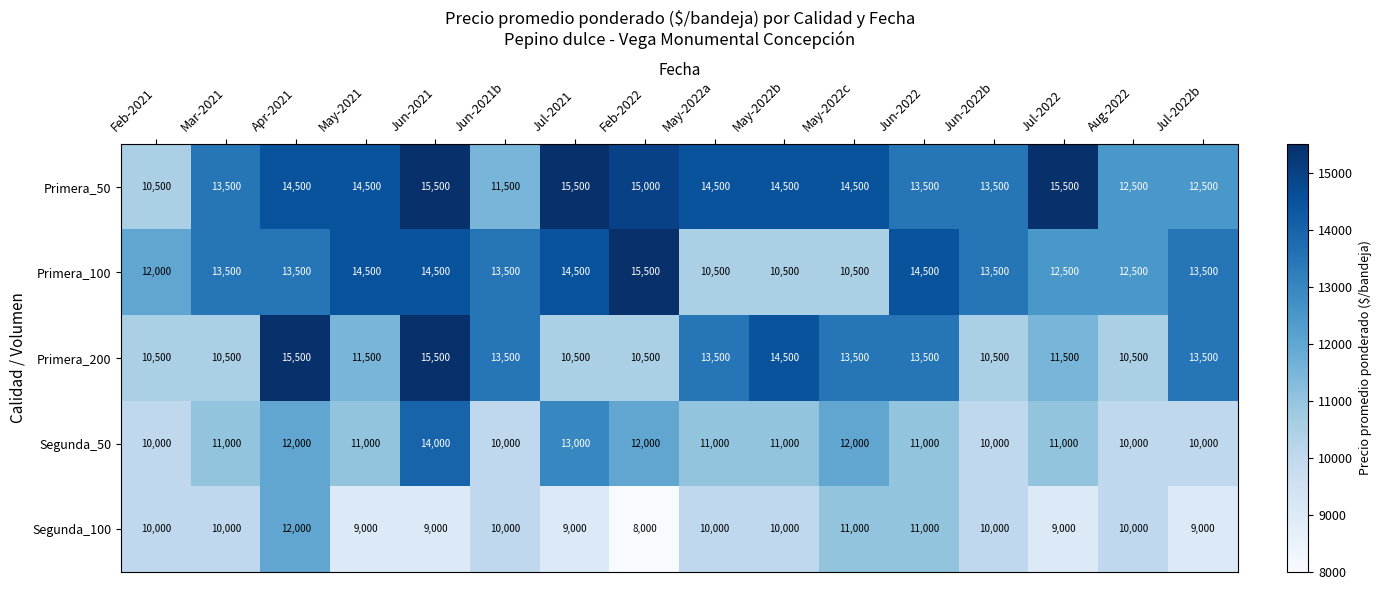

What is the maximum value shown in the chart?

15500